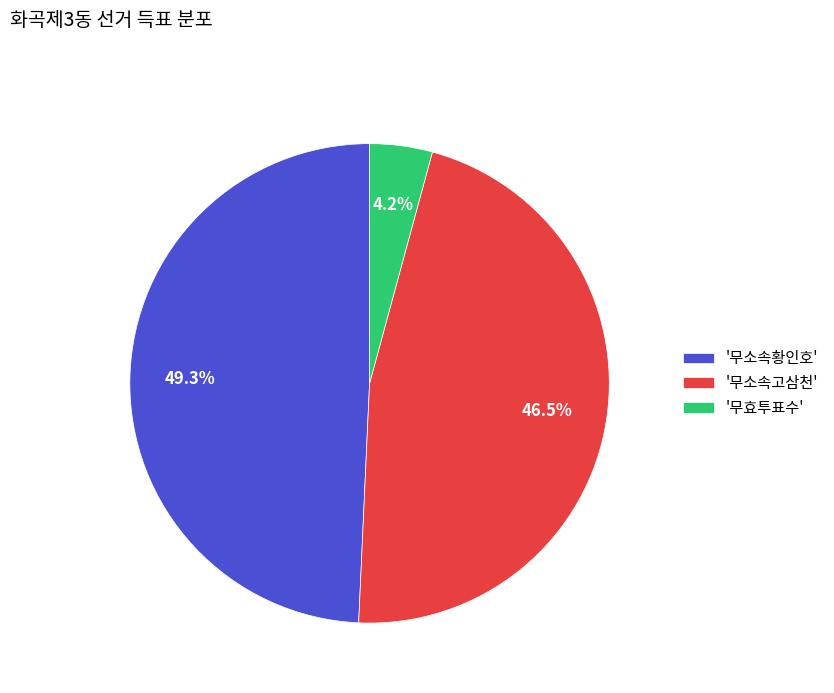

How many segments does this pie chart have?

3